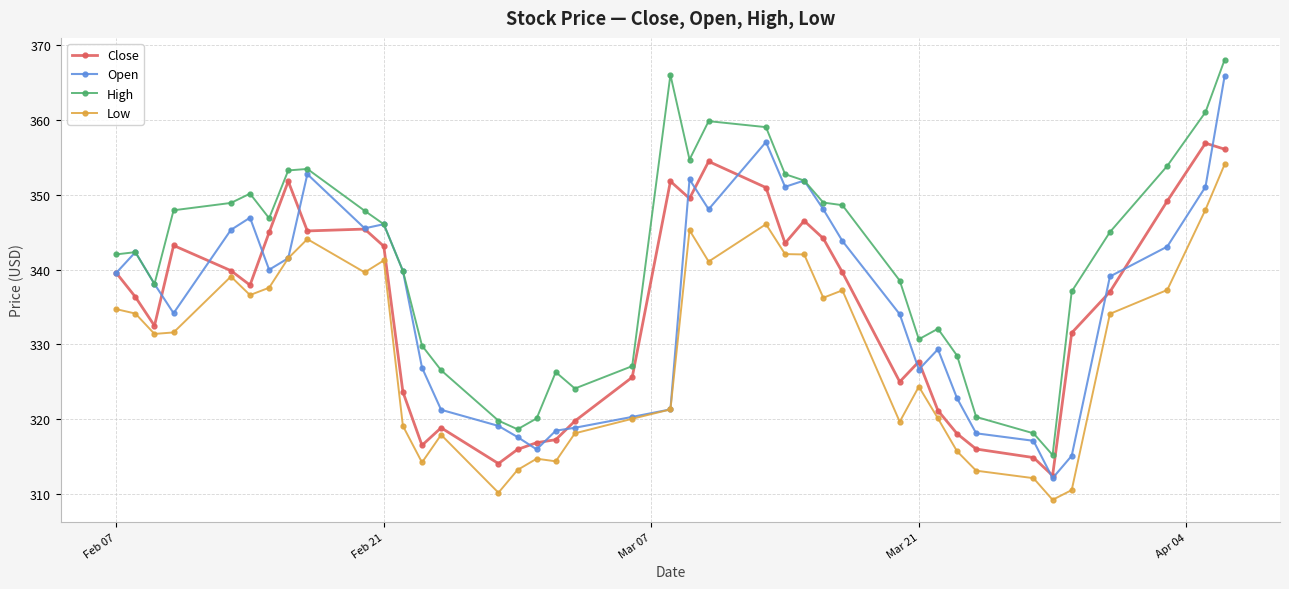

True or false: Low and High cross at least once.

False